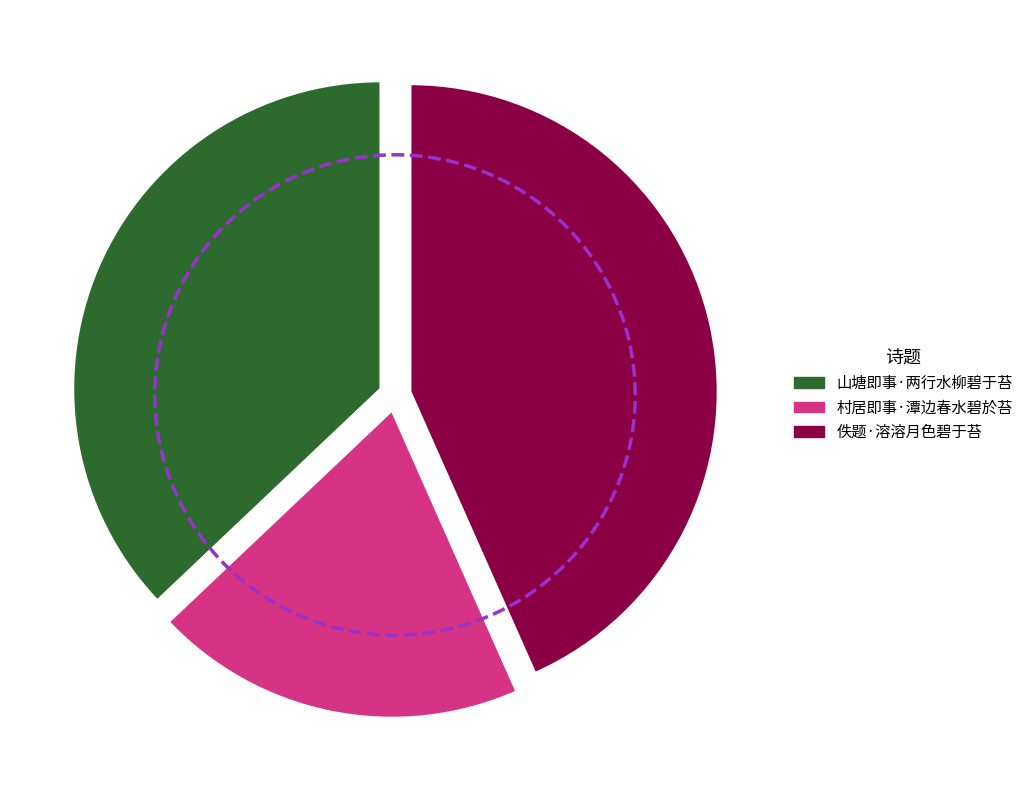

Count the number of slices in the pie.

3